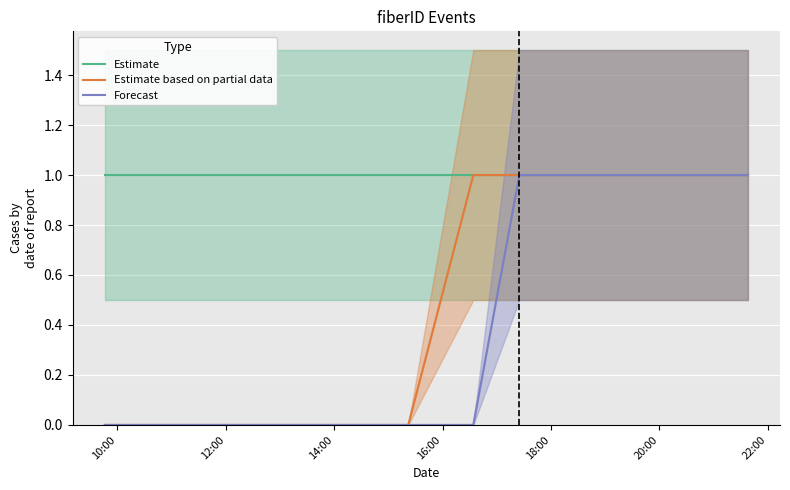

What is the highest value of the Estimate series?

1